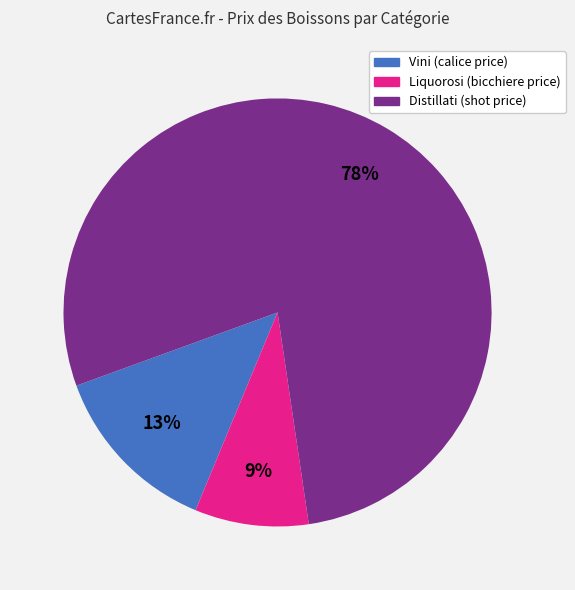

To the nearest percent, what is the average slice percentage?

33%